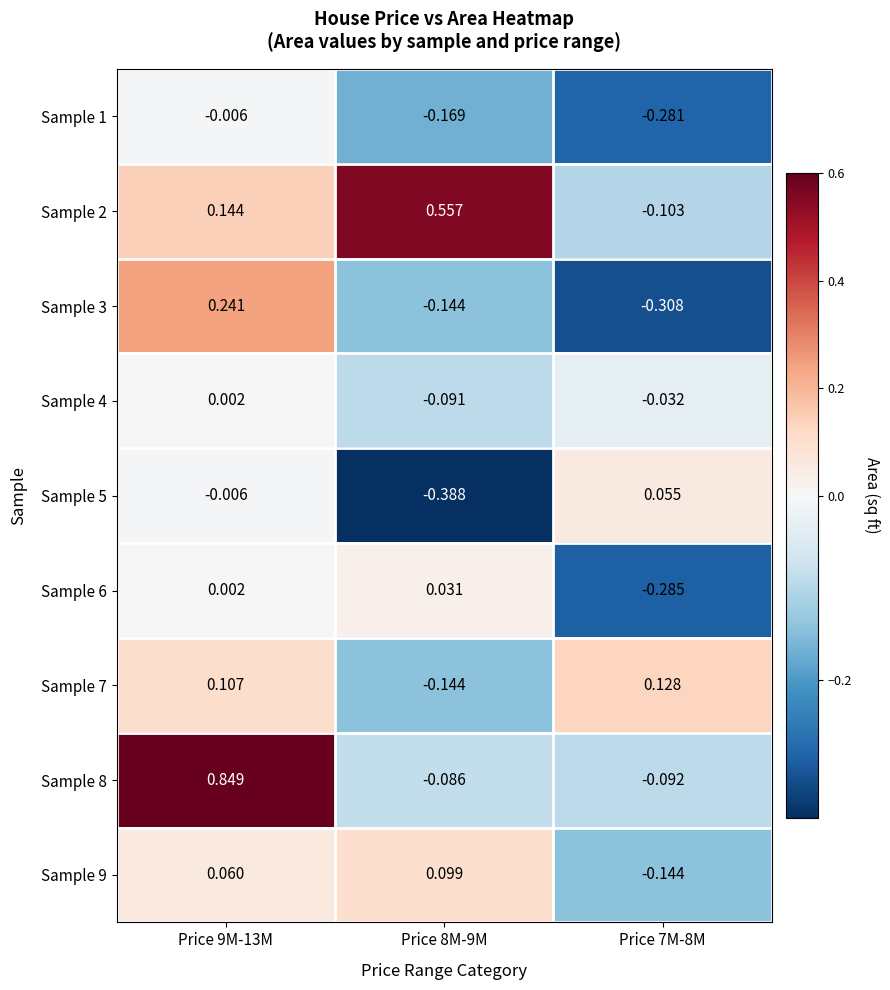

Is the value of Sample 9 at Price 9M-13M greater than the value of Sample 2 at Price 9M-13M?

No